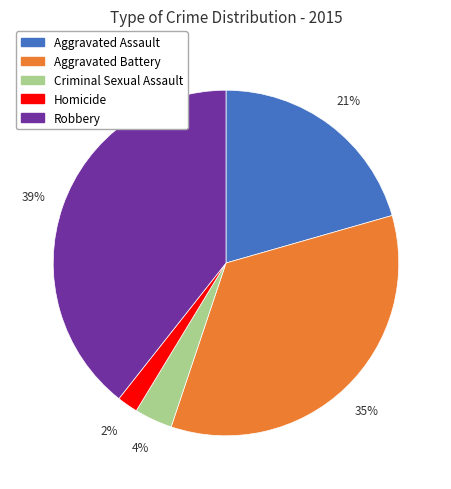

What is the smallest slice in the pie chart?

Homicide